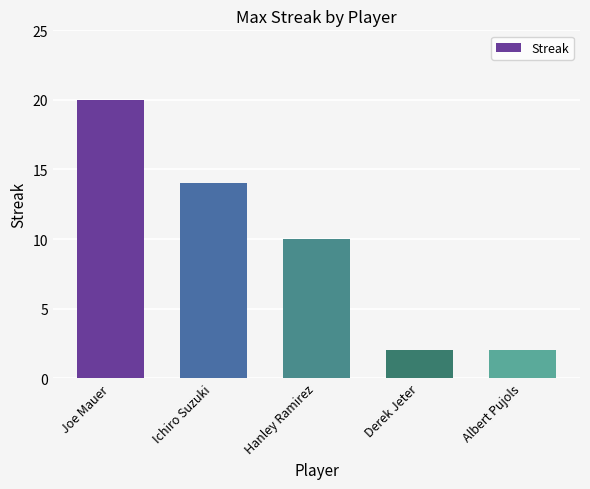

What is the minimum value shown in the chart?

2